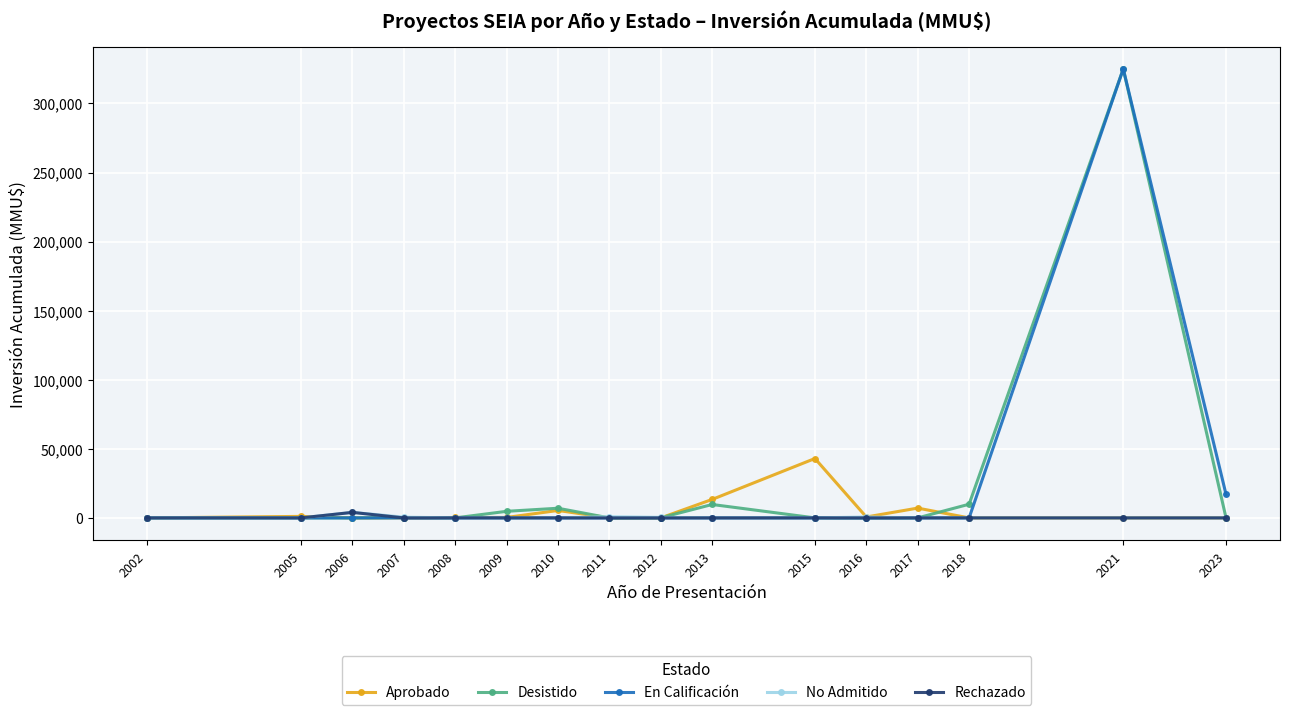

What is the maximum value for En Calificación?

325000